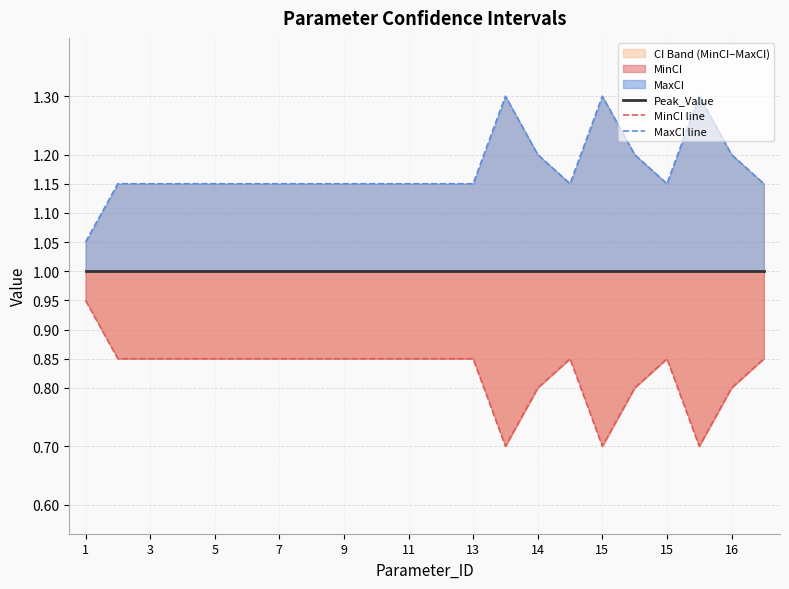

Where is the first local maximum for MinCI line?

15